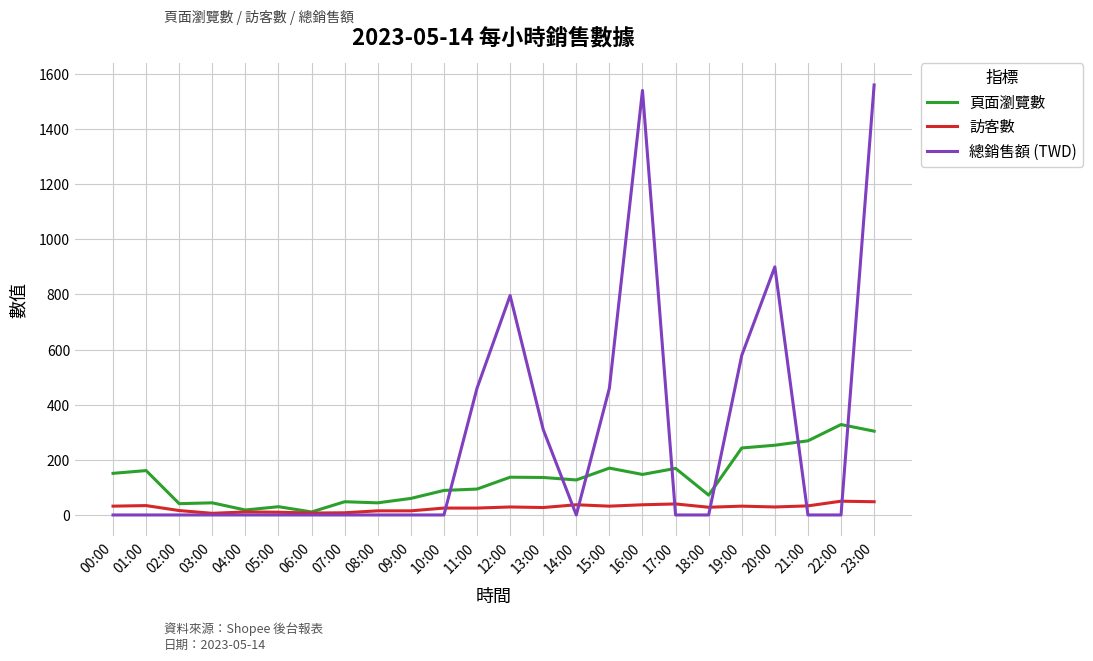

At which category does the chart reach its peak across all series?

23:00